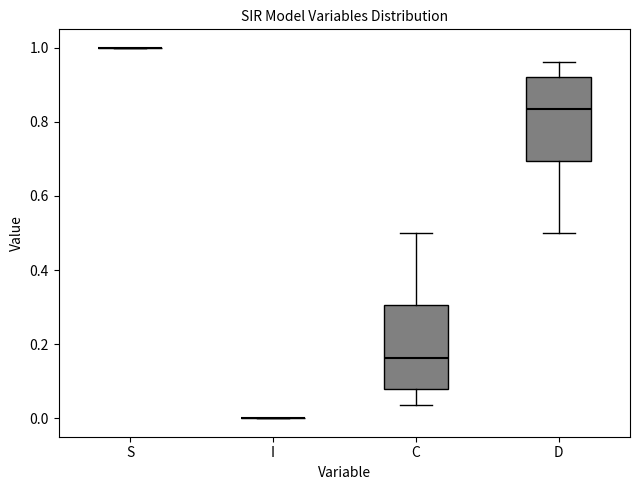

Reading left to right, transcribe this box plot: for each box, give where its median line is, the range the box spans, and where its two whiskers end, as read against the y-axis. The values are not printed on the chart, so give them approximately, as read against the axis.

S: box collapsed to a line at 1.00, whiskers 1.00 to 1.00
I: box collapsed to a line at 0.00, whiskers 0.00 to 0.00
C: median 0.16, box 0.08 to 0.30, whiskers 0.04 to 0.50
D: median 0.84, box 0.70 to 0.92, whiskers 0.50 to 0.96